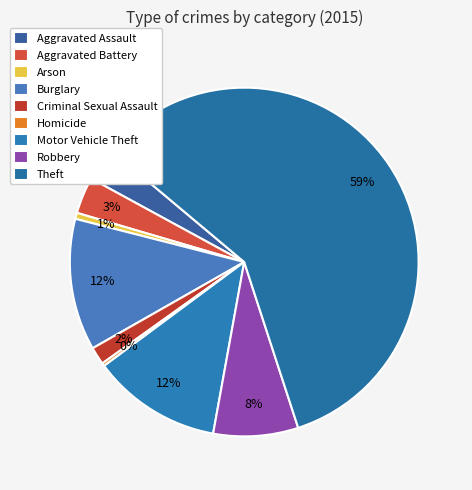

How many segments does this pie chart have?

9